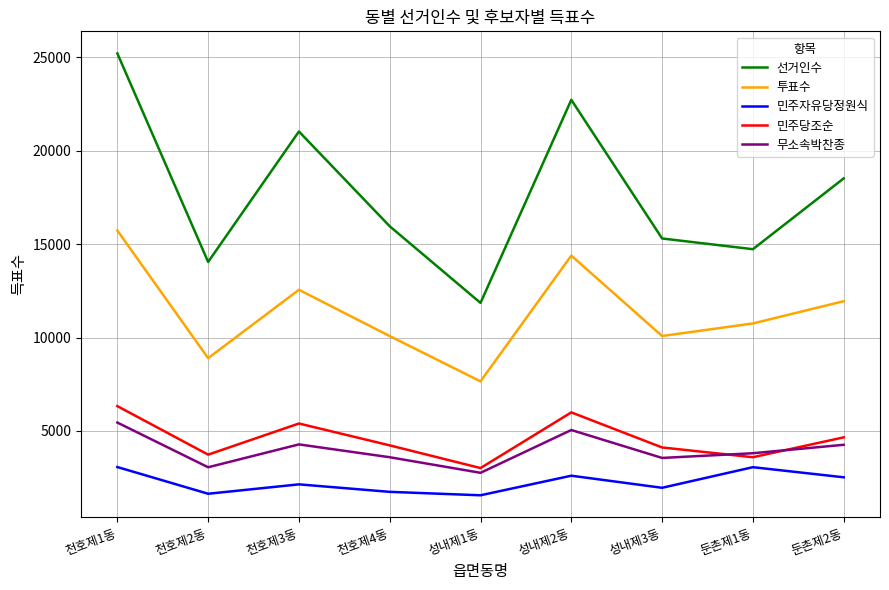

What position from the right is 둔촌제2동?

1